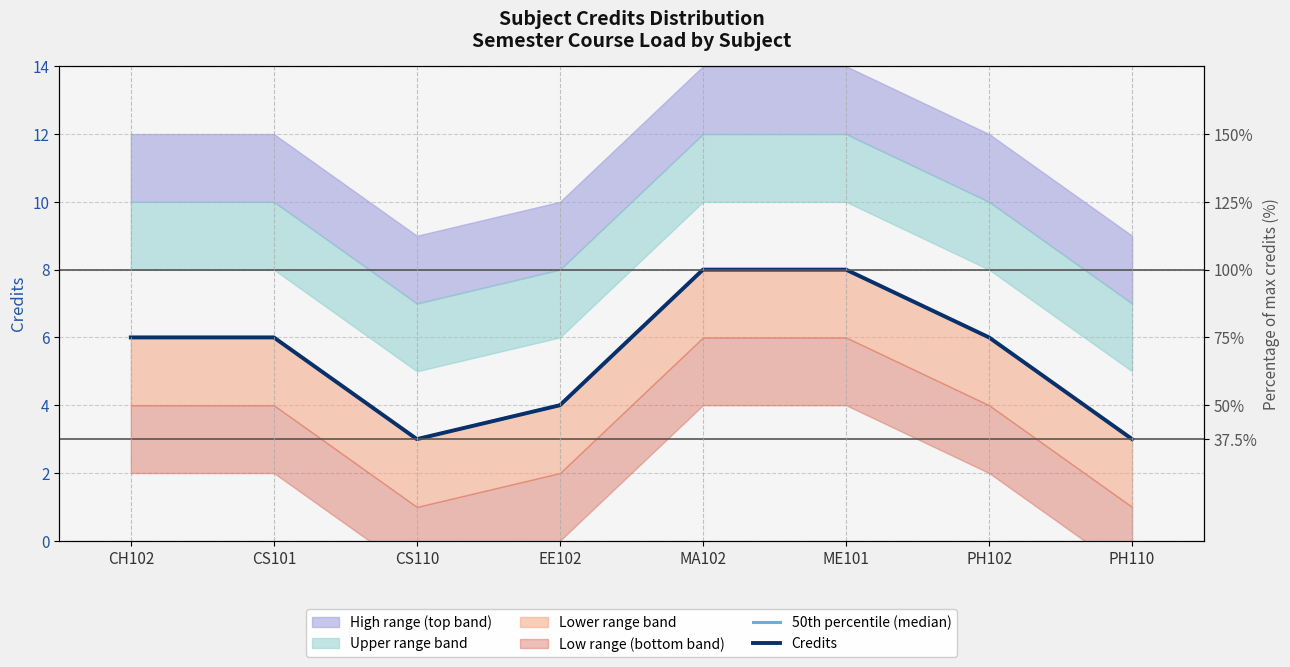

True or false: Credits has more than 1 interior local peaks.

False